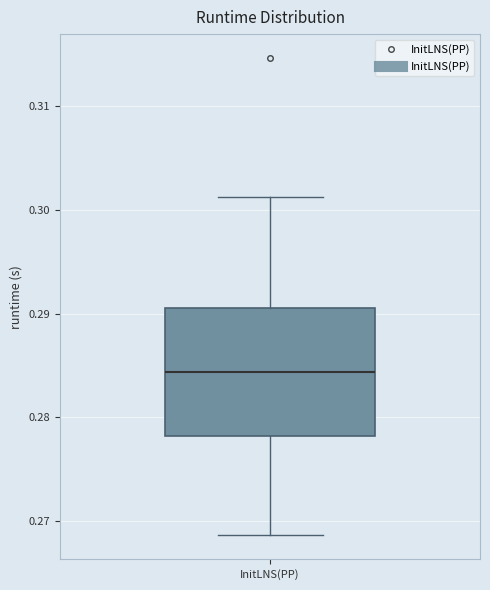

Where is the lower edge of the box for InitLNS(PP) on the y-axis? The values are not printed on the chart, so give them approximately, as read against the axis.

0.278